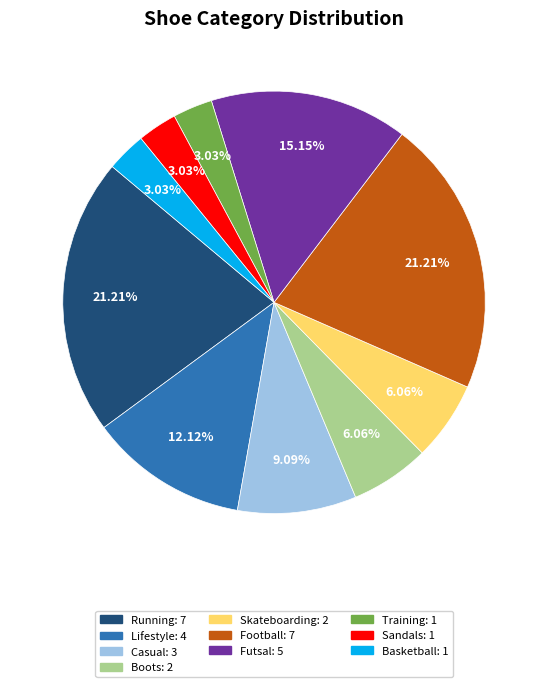

Is there any slice that represents more than half of the pie?

No